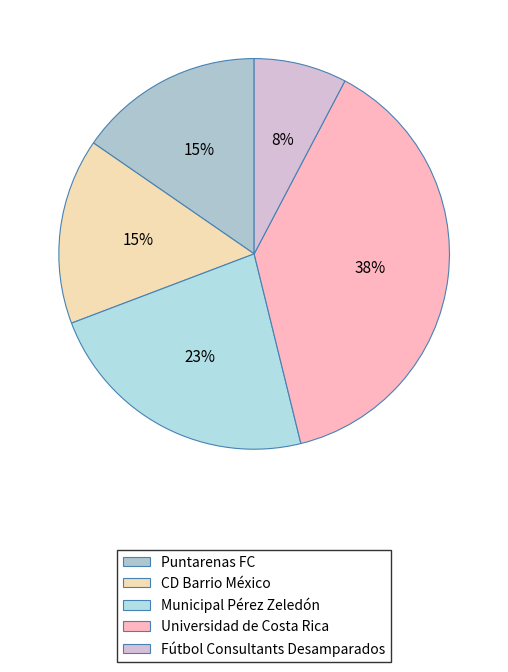

To the nearest percent, what percentage of the pie is CD Barrio México?

15%